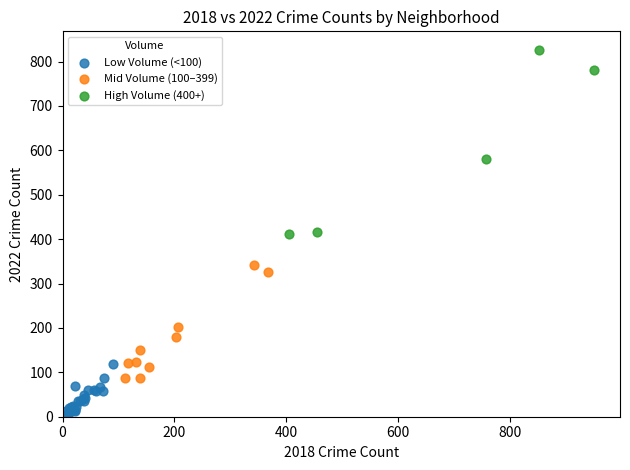

Which series reaches the maximum Y coordinate?

High Volume (400+)